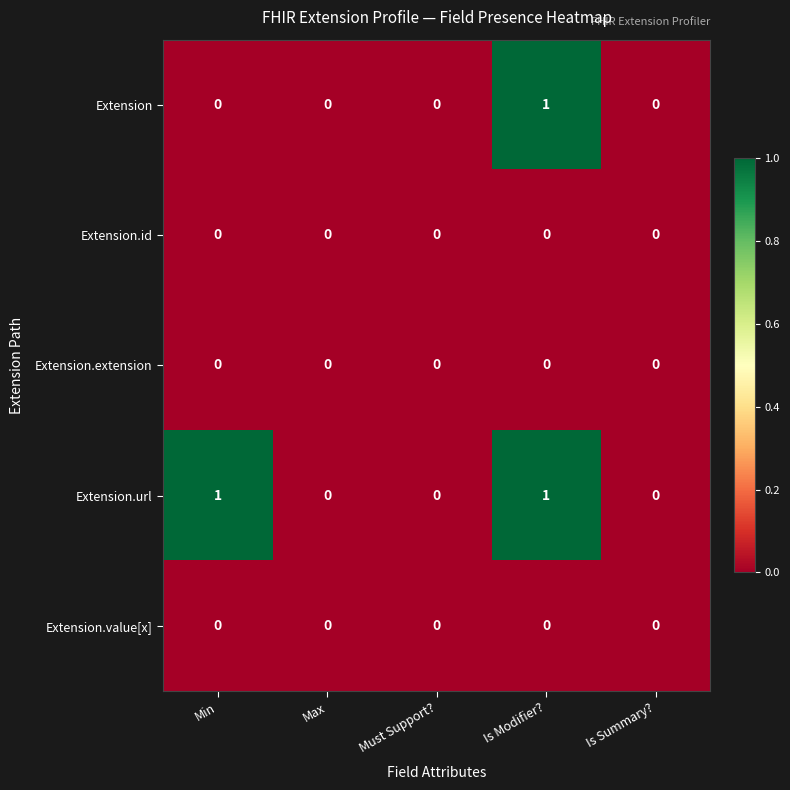

At which category is the sum across all series the highest?

Is Modifier?